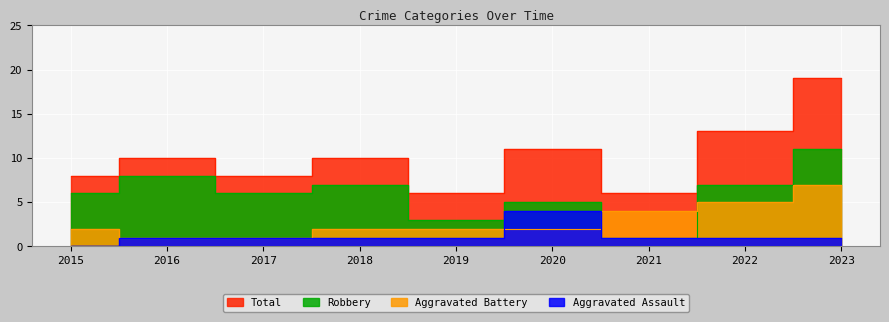

Count the number of data series in this chart.

4